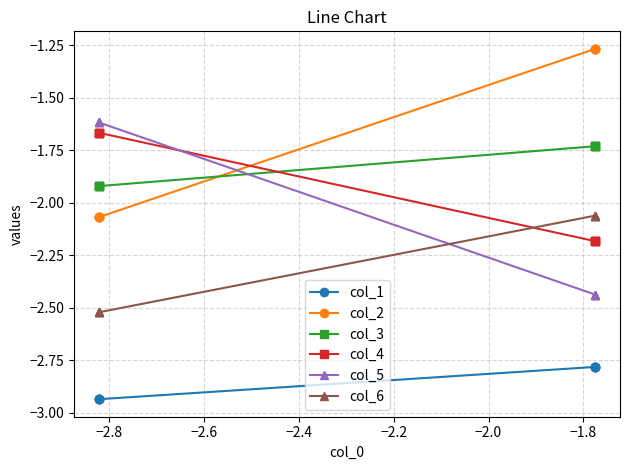

True or false: col_6 and col_5 cross at least once.

True